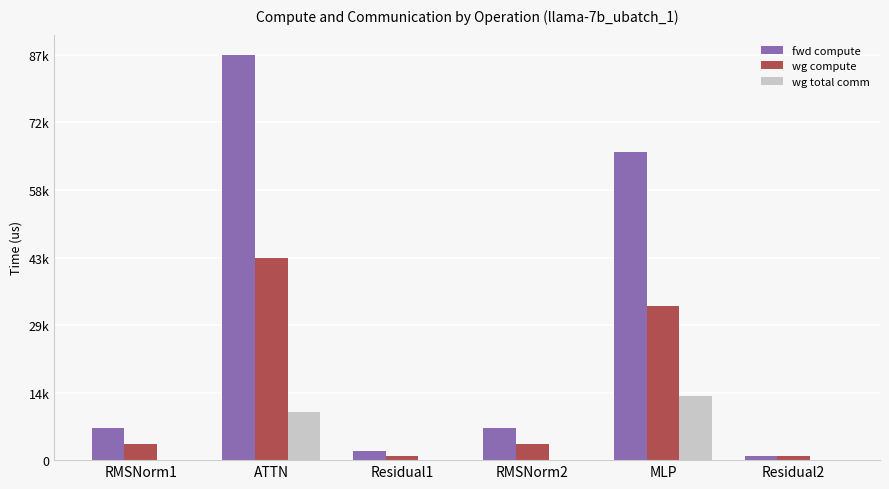

What position from the right is RMSNorm2?

3